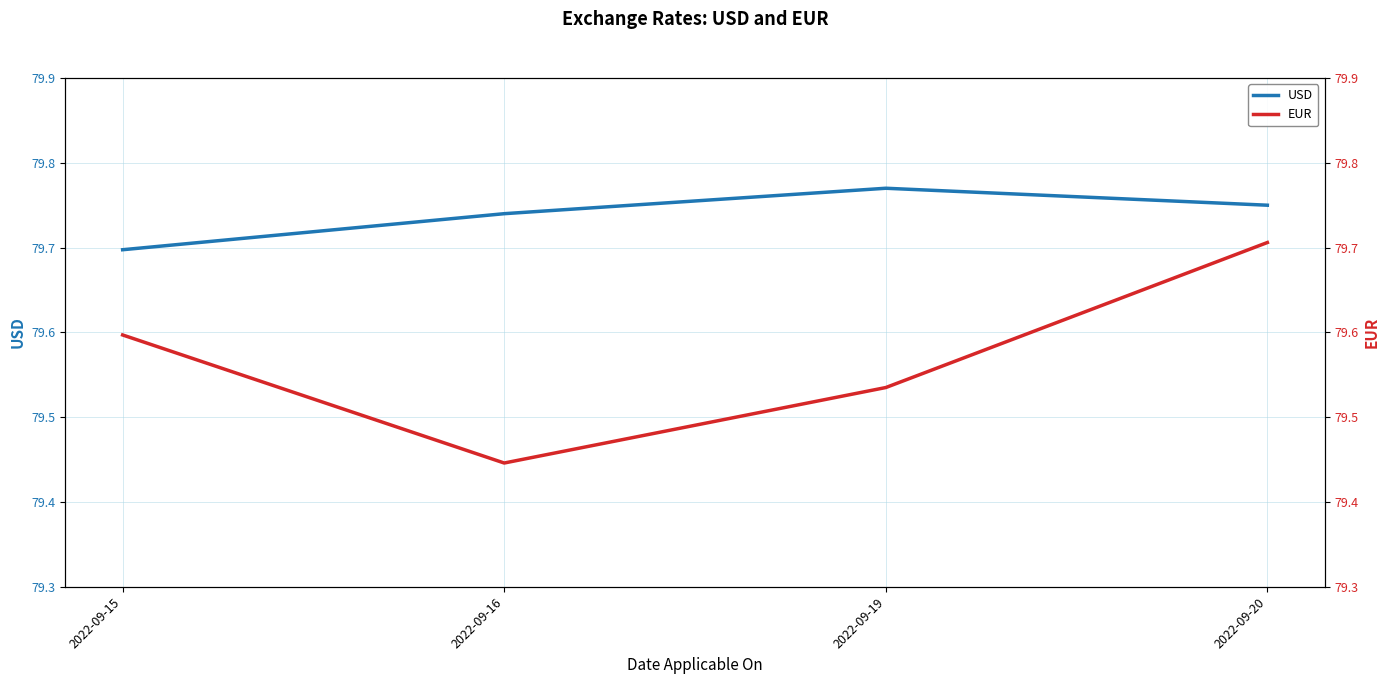

At which label does EUR reach its minimum?

2022-09-16